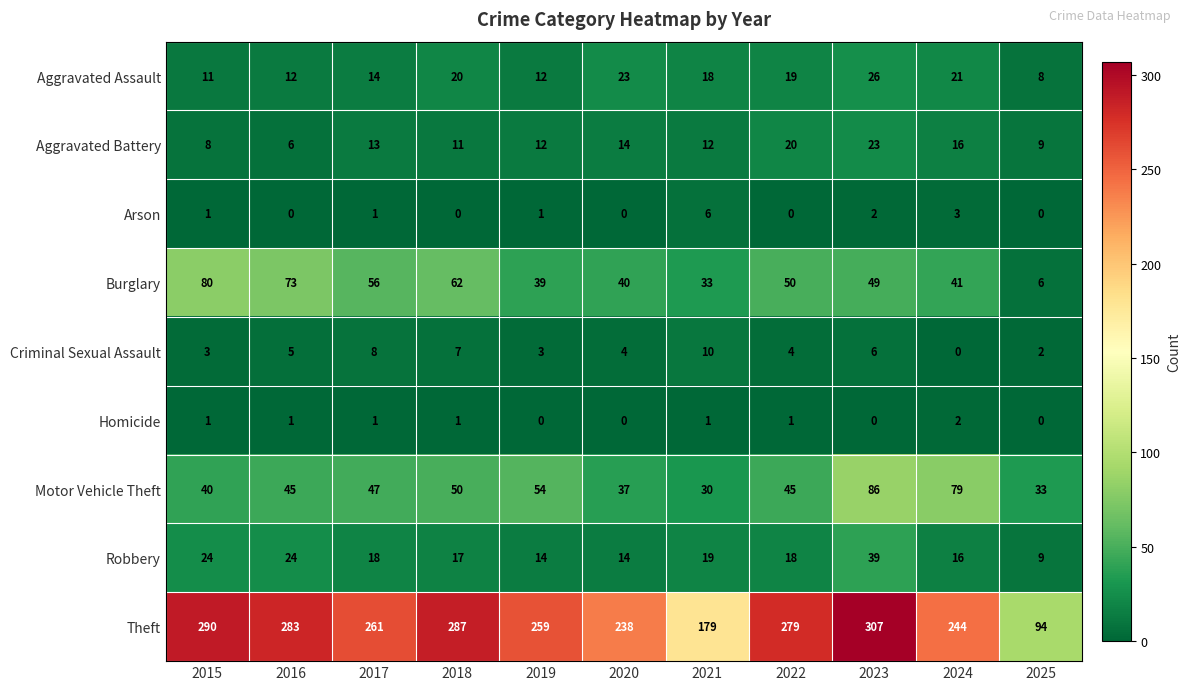

Rank the series by their maximum value, from highest to lowest.

Theft, Motor Vehicle Theft, Burglary, Robbery, Aggravated Assault, Aggravated Battery, Criminal Sexual Assault, Arson, Homicide